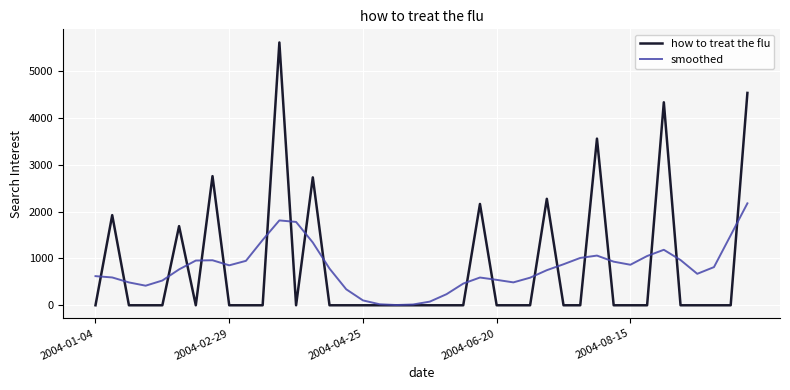

Which series has the largest range (max minus min)?

how to treat the flu